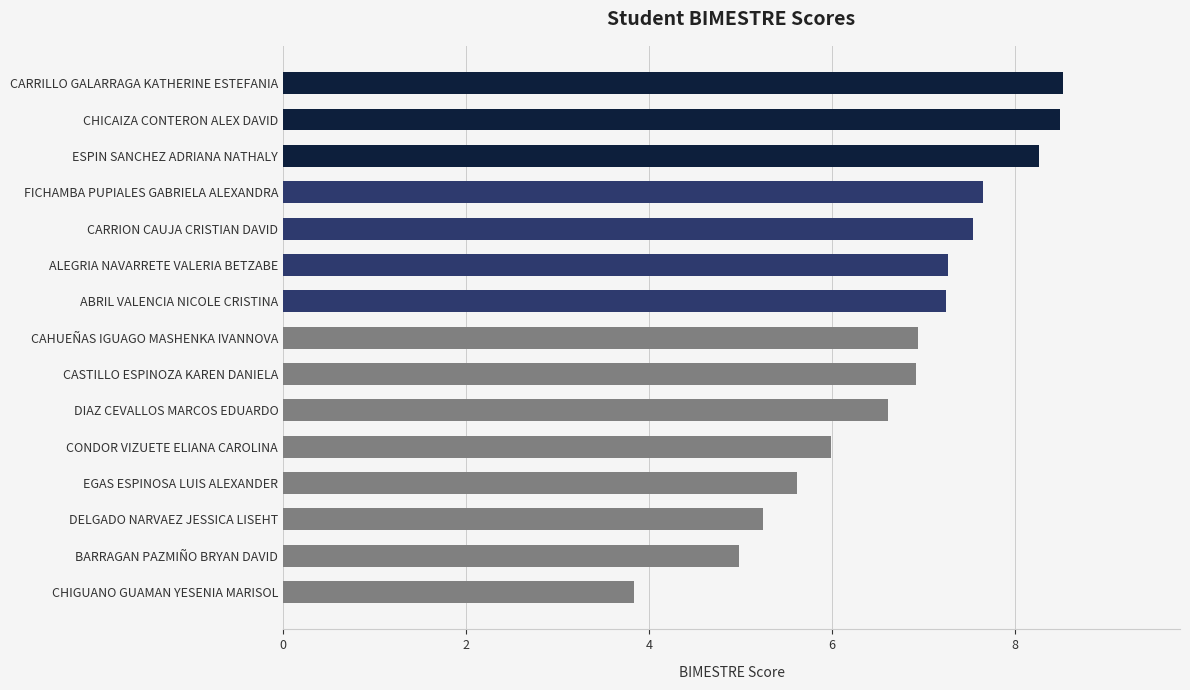

What is the minimum value shown in the chart?

3.8